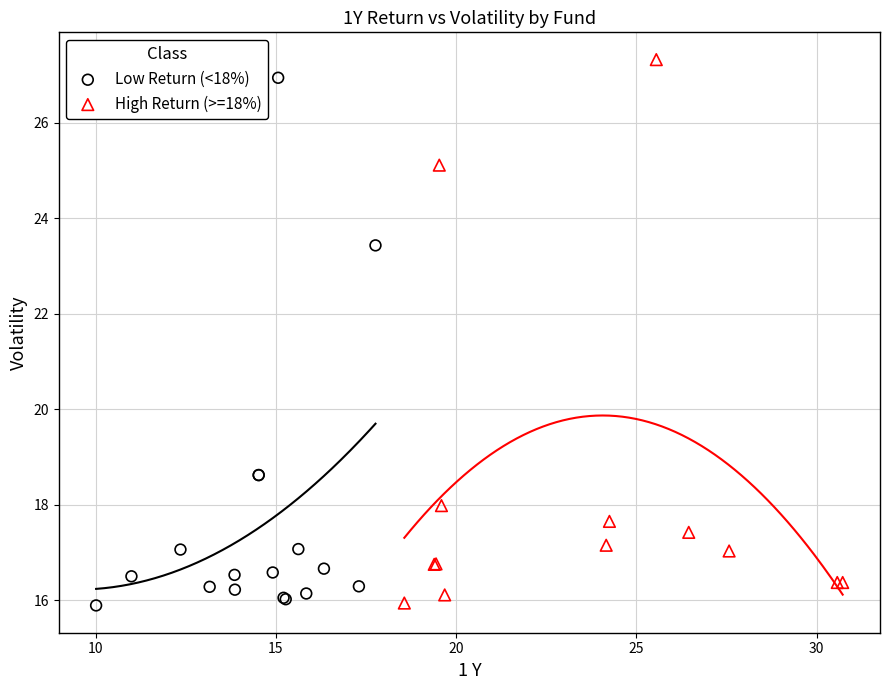

Which series has the widest spread of Y values?

High Return (>=18%)